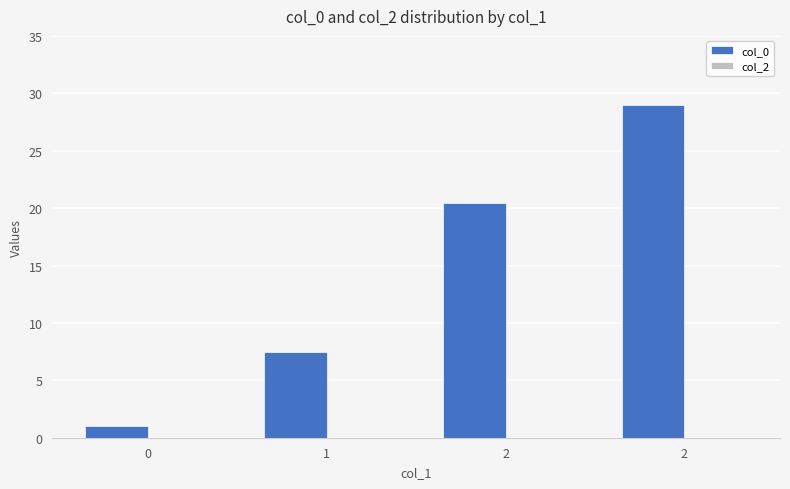

Are the bars horizontal?

No